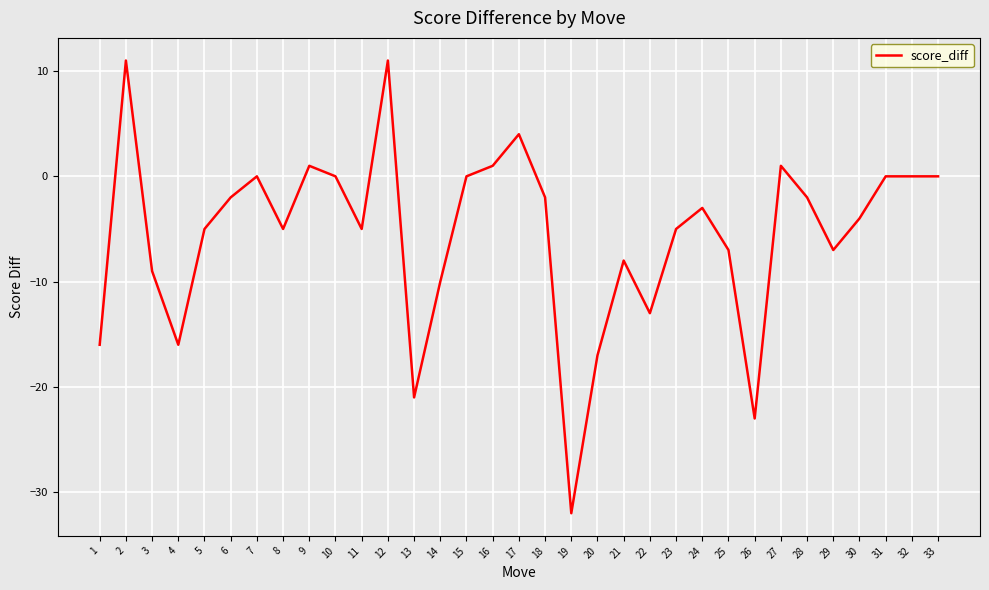

What is the change in value from 4 to 13?

-5